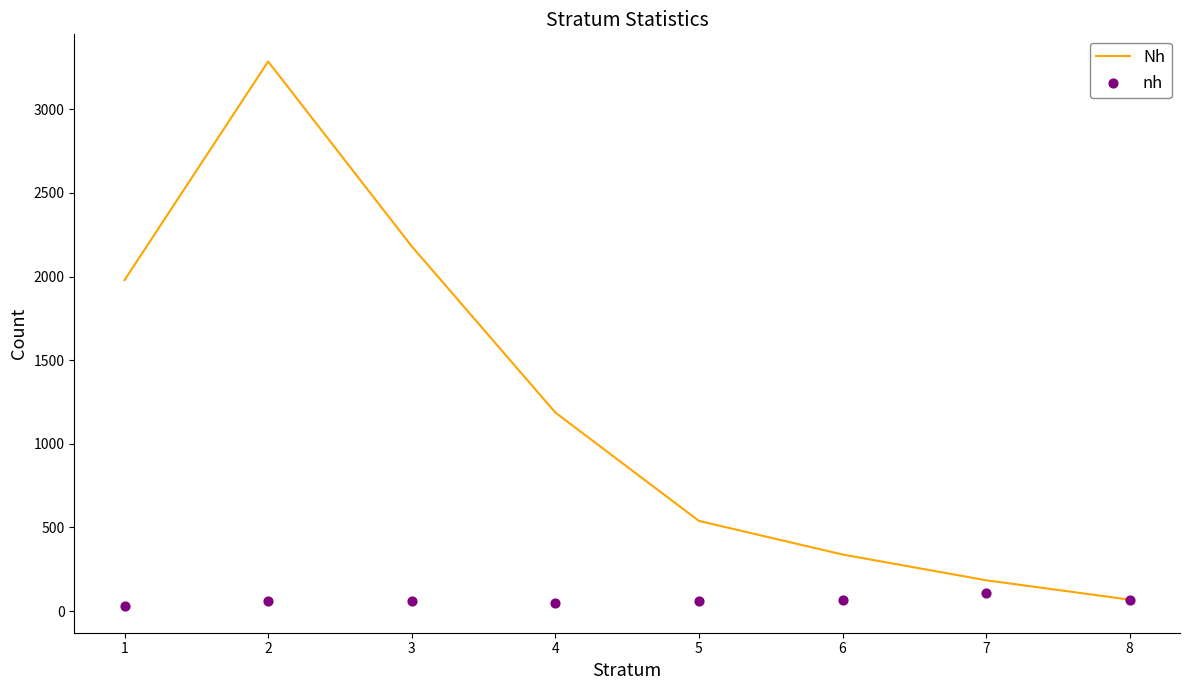

What are all the series names shown in the legend?

Nh, nh